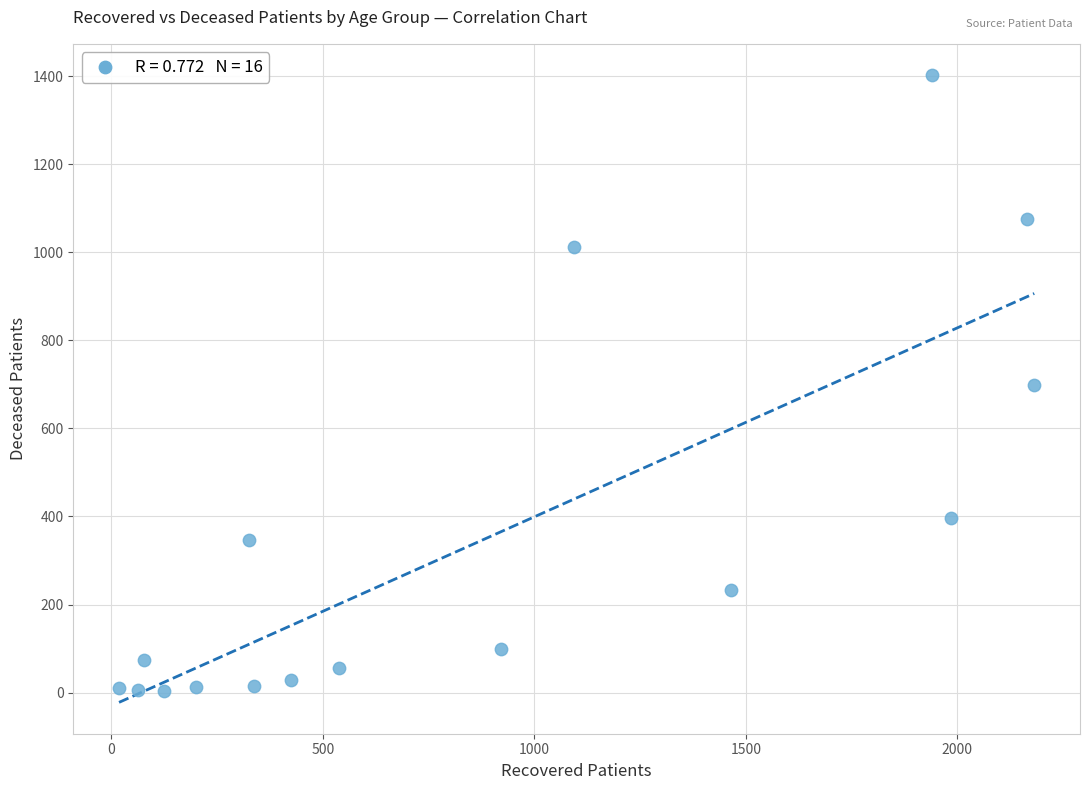

What is the range of Y values (max minus min)?

1399